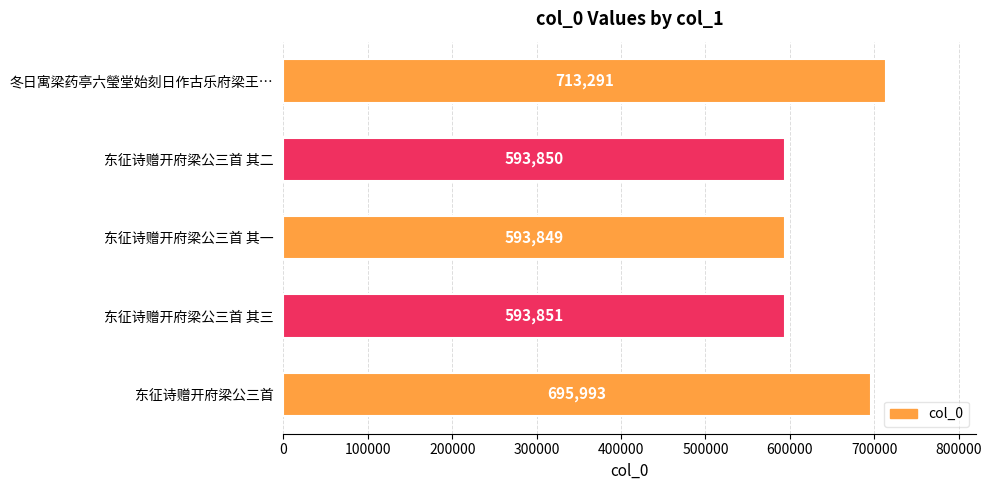

How many series are shown in this chart?

1